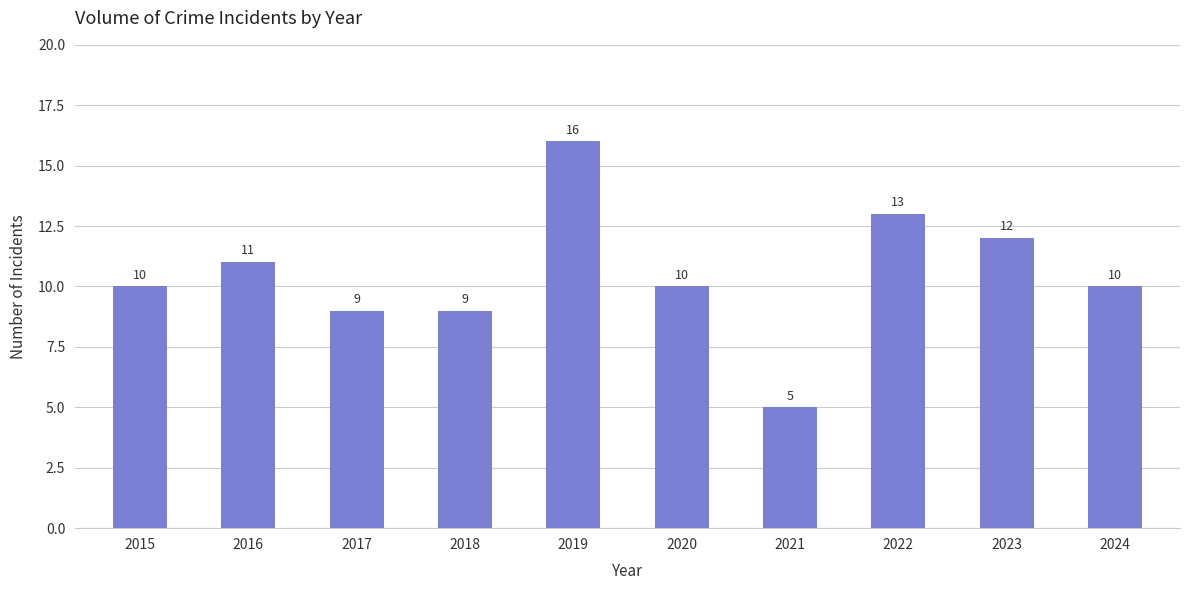

Reading left to right, what are all the values shown in this chart?

10	11	9	9	16	10	5	13	12	10